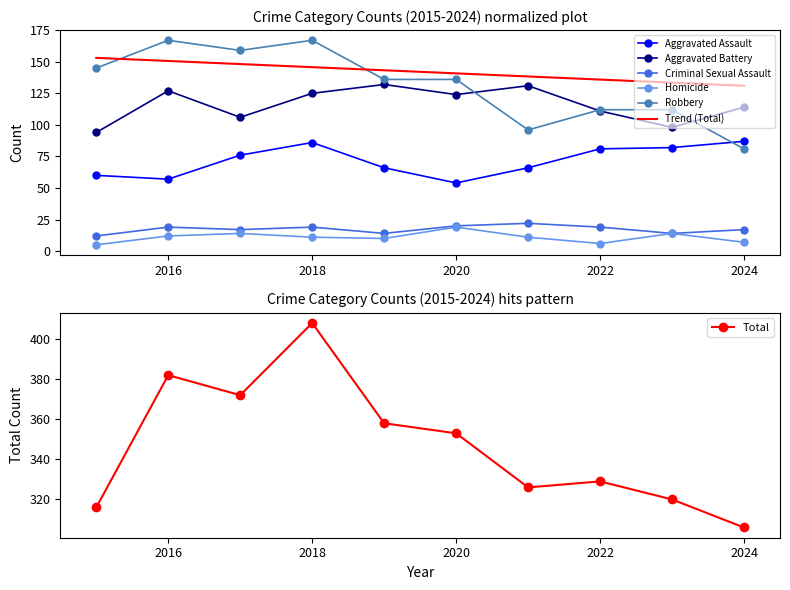

Is it true that Aggravated Battery equals 94 at 2015?

True